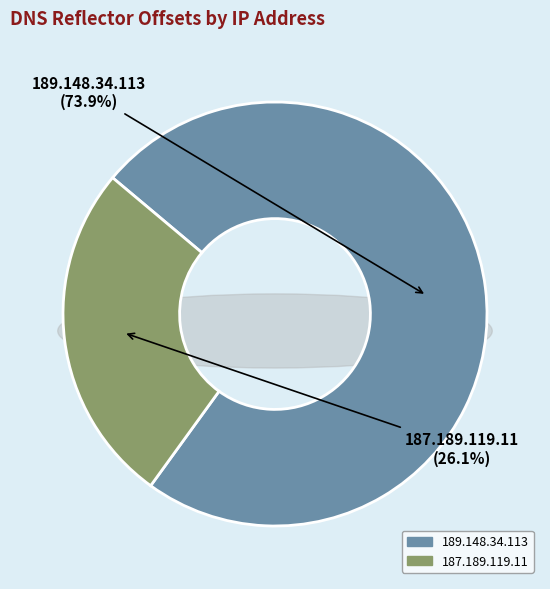

Does 189.148.34.113 account for over 50% of the chart?

Yes